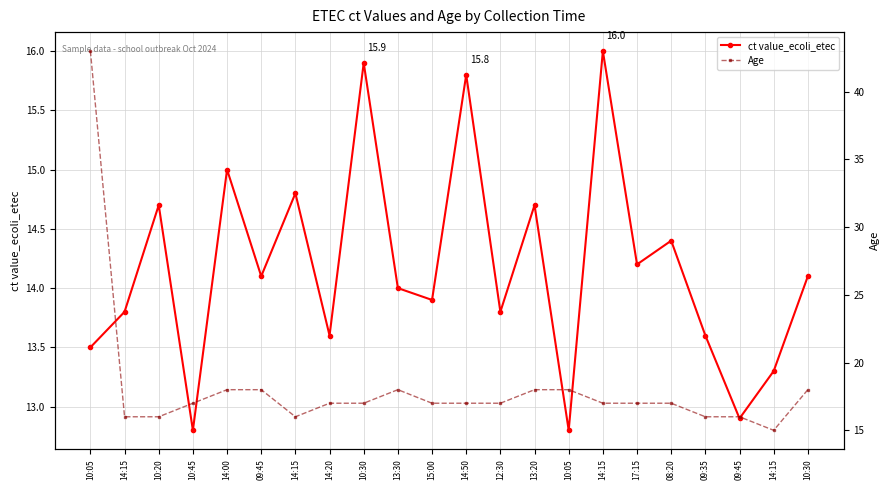

Which category has the lowest value across all series?

10:45